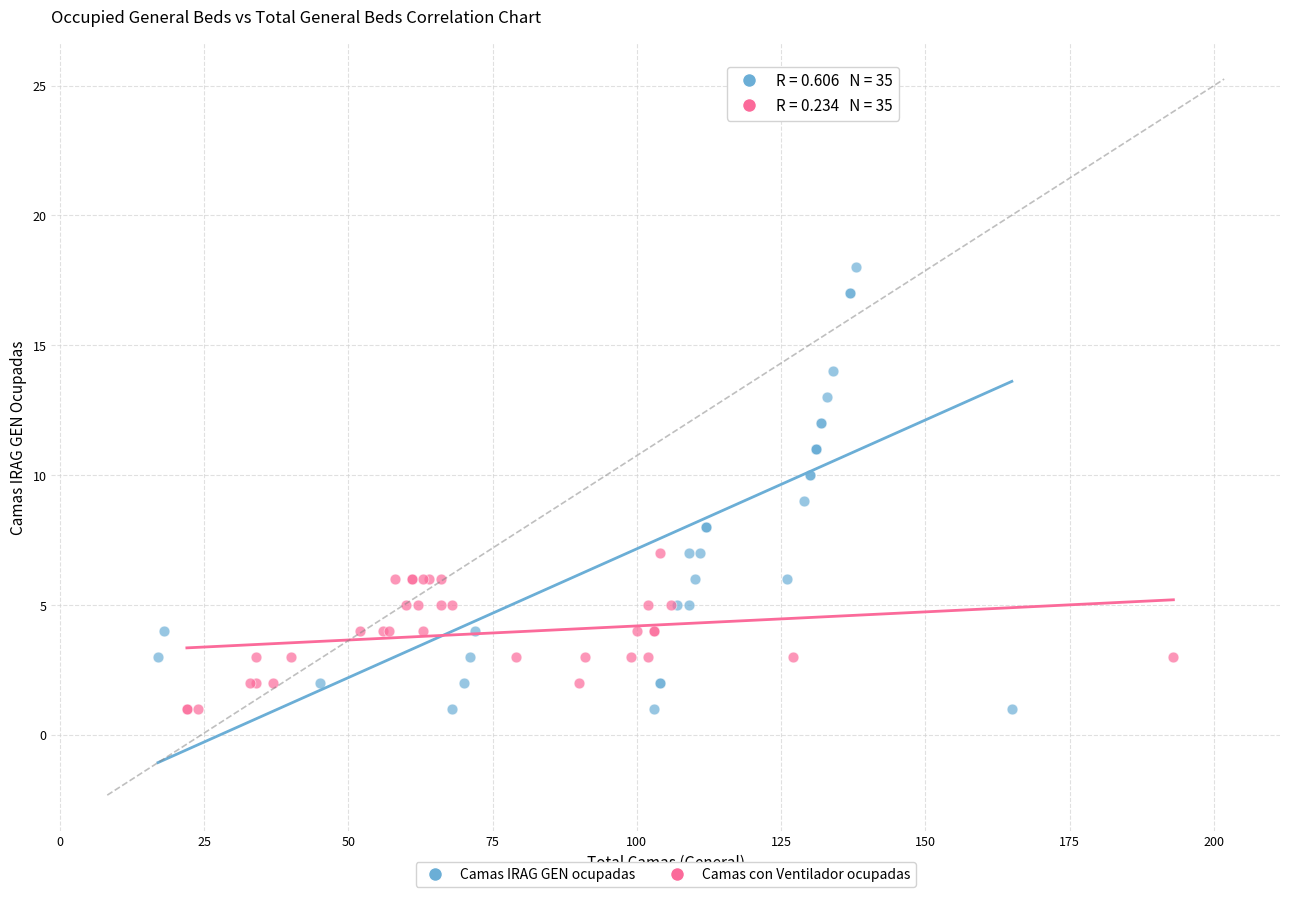

Which series reaches the maximum Y coordinate?

Camas IRAG GEN ocupadas